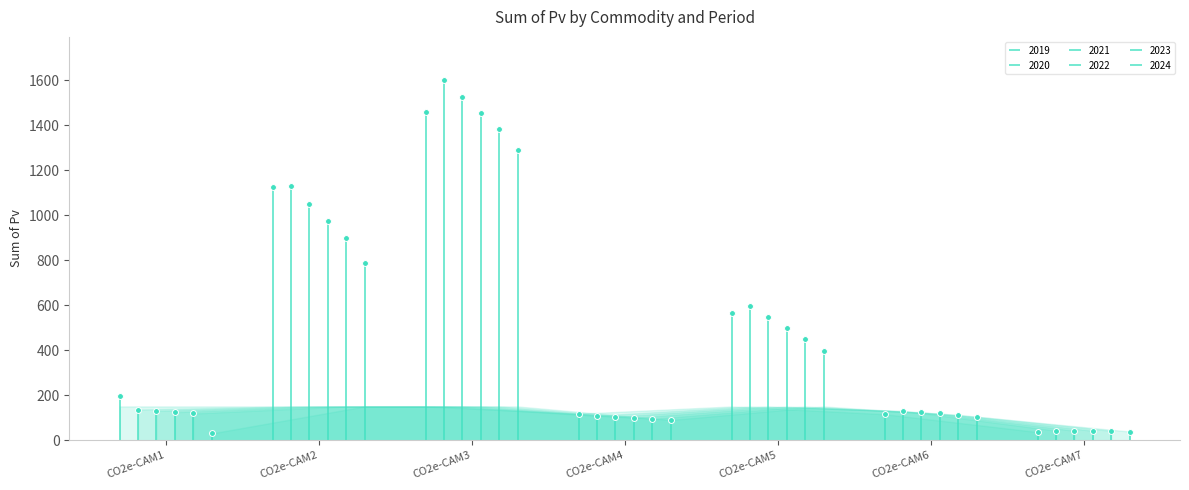

Which series contains the highest Y value?

2020